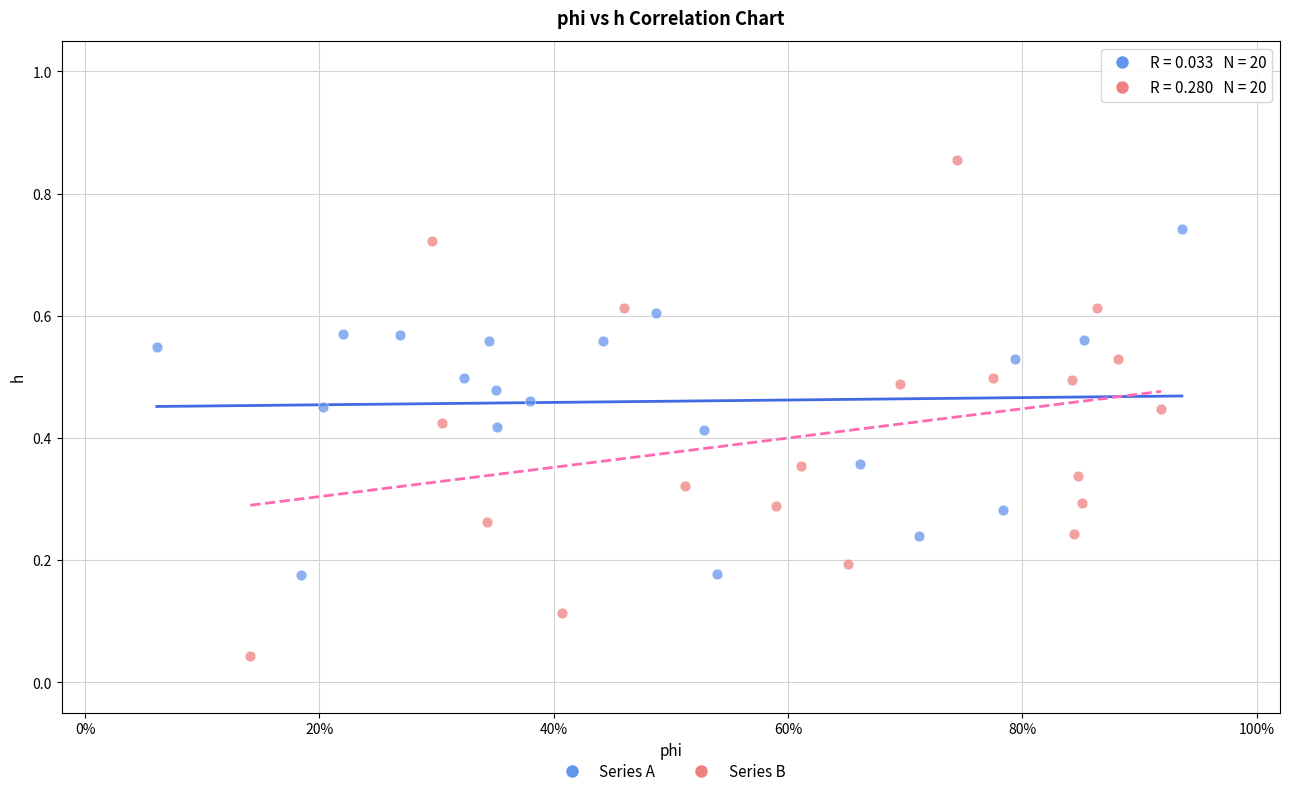

Which series reaches the minimum Y coordinate?

Series B